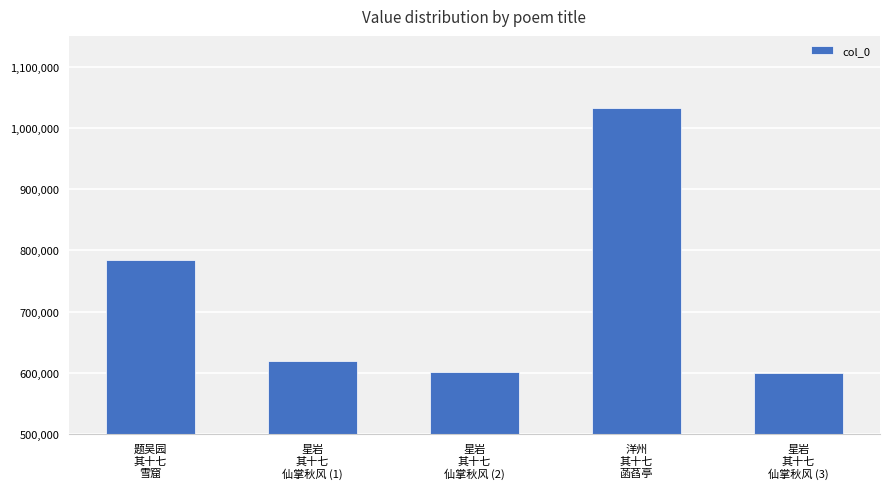

What is the difference between the maximum and second lowest values?

430437